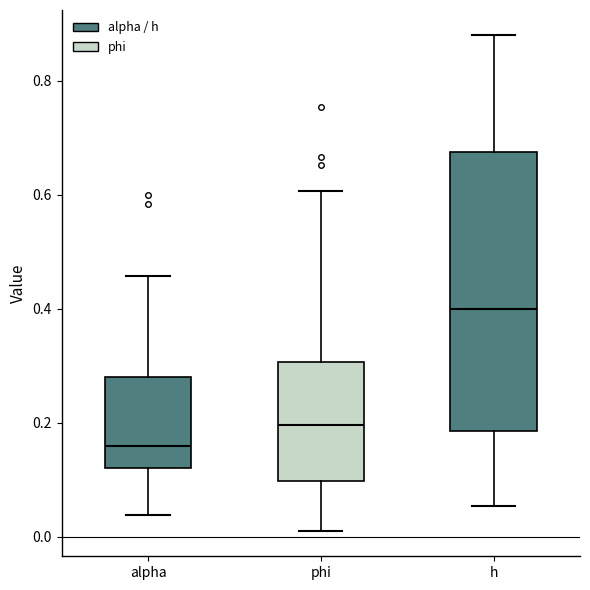

Reading left to right, read every box against the y-axis: the position of its median line, the range the box covers, and the ends of its whiskers. The values are not printed on the chart, so give them approximately, as read against the axis.

alpha: median 0.16, box 0.12 to 0.28, whiskers 0.04 to 0.46
phi: median 0.20, box 0.10 to 0.30, whiskers 0.00 to 0.60
h: median 0.40, box 0.18 to 0.68, whiskers 0.06 to 0.88